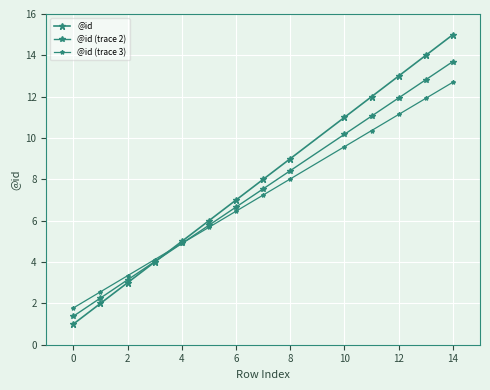

How many values in the @id series are below 8?

7